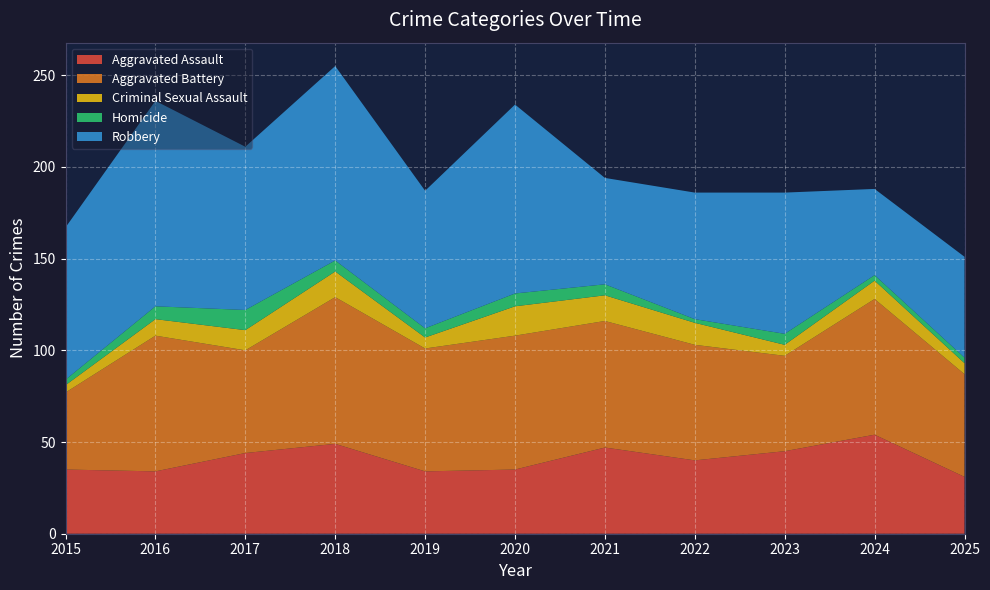

Reading left to right, list all the values displayed in this chart.

Aggravated Assault: 35	34	44	49	34	35	47	40	45	54	31
Aggravated Battery: 42	74	56	80	67	73	69	63	52	74	56
Criminal Sexual Assault: 4	9	11	14	6	16	14	12	6	10	6
Homicide: 3	7	11	6	5	7	6	2	6	3	3
Robbery: 83	112	89	106	75	103	58	69	77	47	55